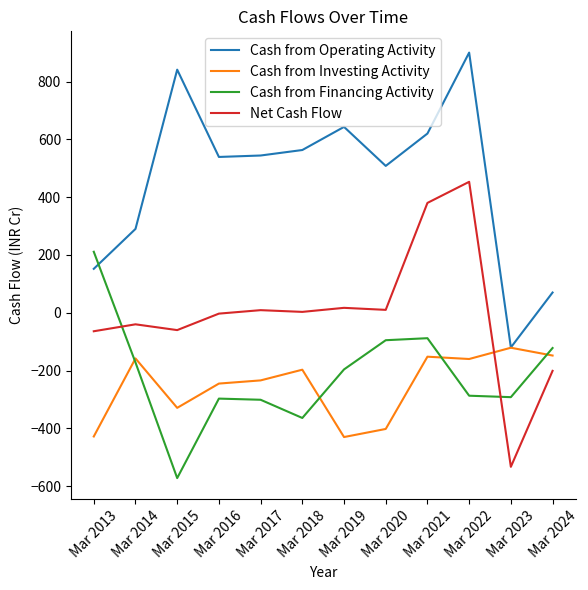

What is the approximate value of Cash from Operating Activity at Mar 2023?

-120